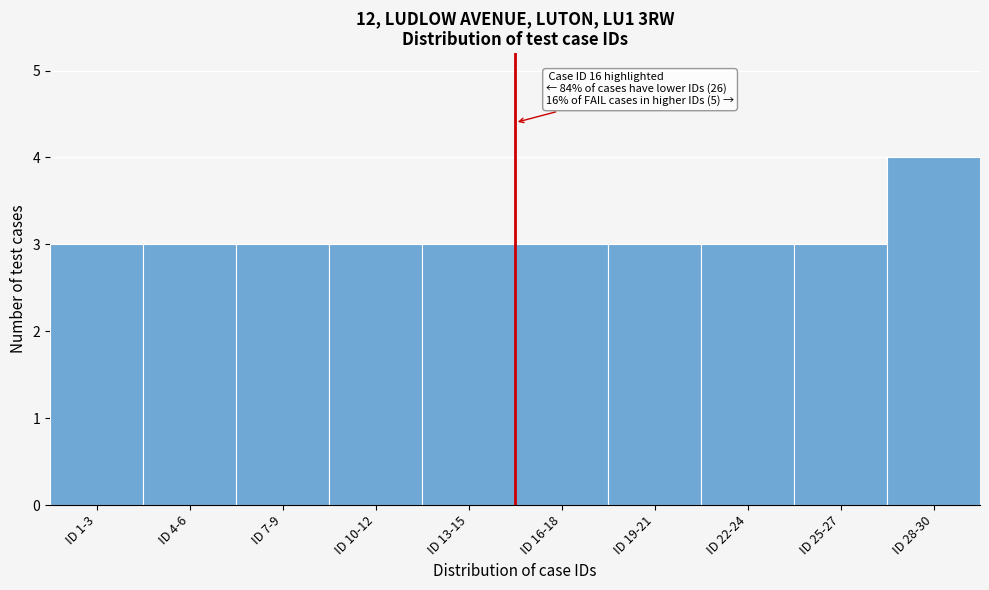

Reading right to left, list all the values displayed in this chart.

4	3	3	3	3	3	3	3	3	3